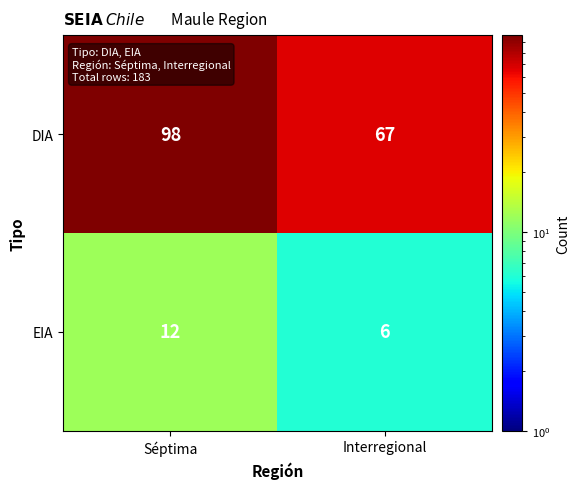

What is the difference between the EIA values at Séptima and Interregional?

6